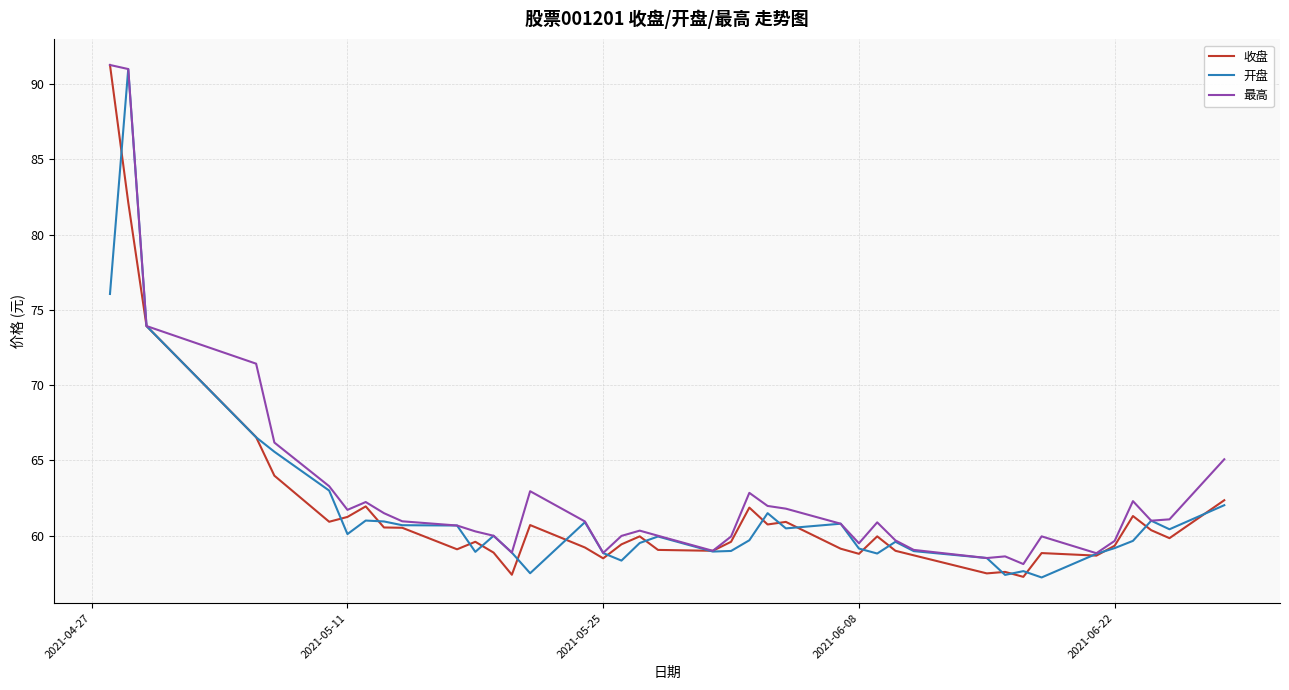

What is the minimum value for 最高?

58.1